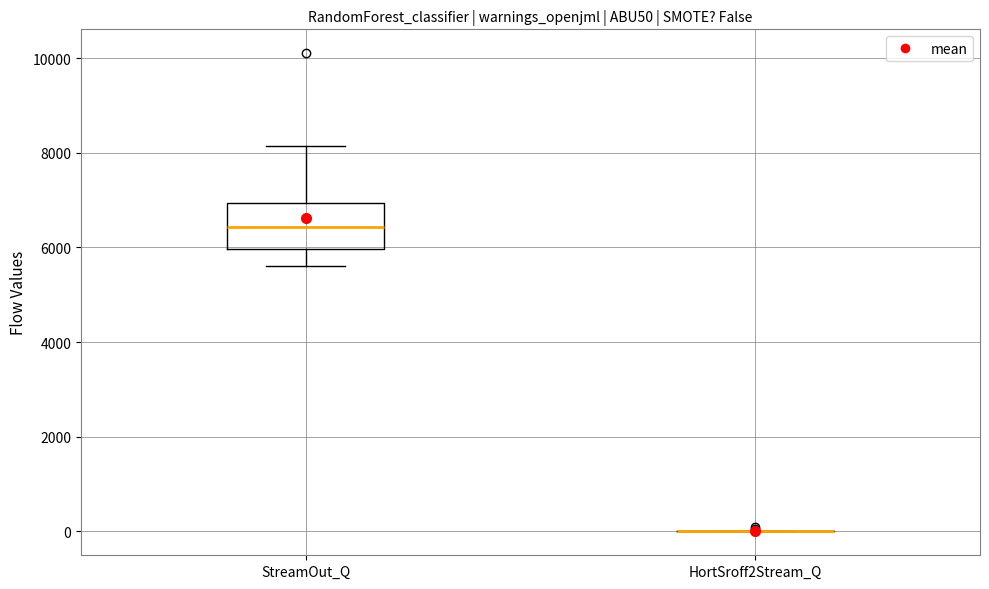

Reading left to right, read every box against the y-axis: the position of its median line, the range the box covers, and the ends of its whiskers. The values are not printed on the chart, so give them approximately, as read against the axis.

StreamOut_Q: median 6400, box 6000 to 7000, whiskers 5600 to 8200
HortSroff2Stream_Q: box collapsed to a line at 0, whiskers 0 to 0